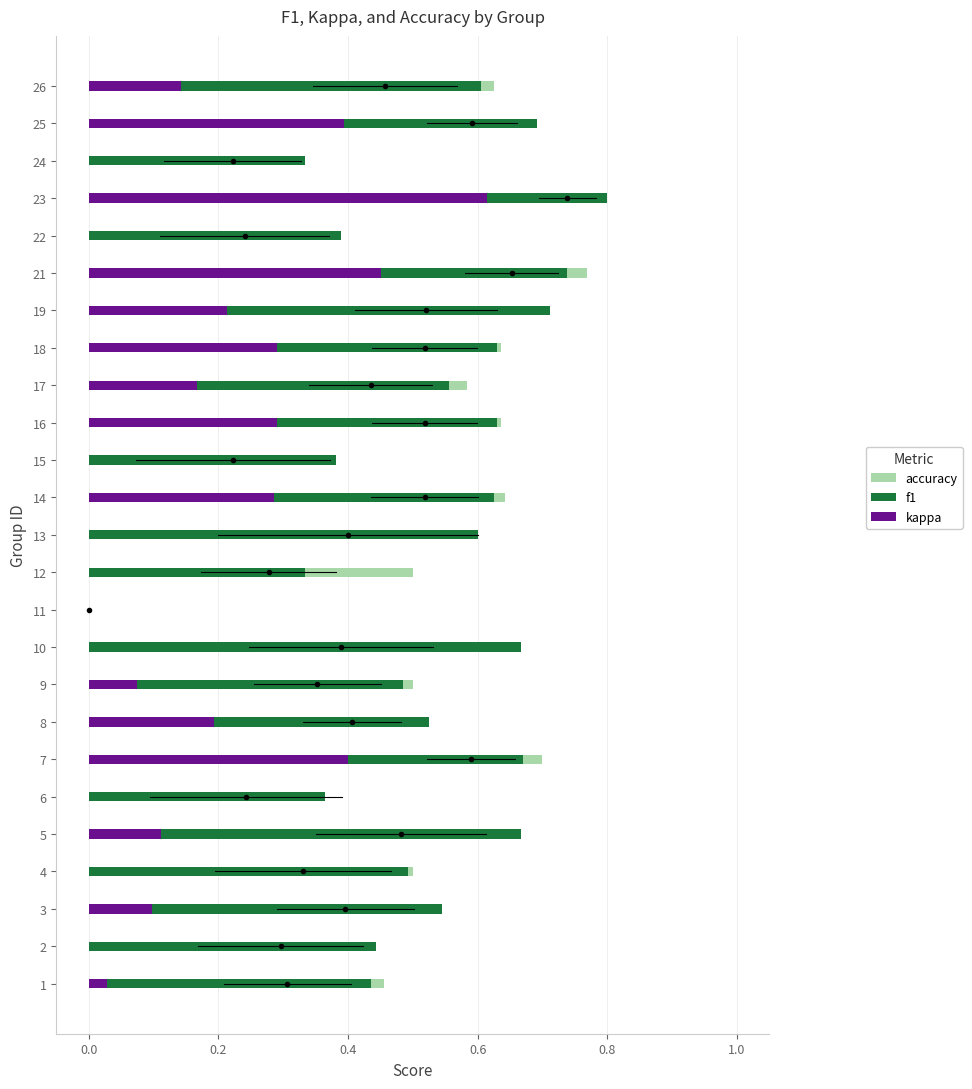

What is the difference between the maximum and second lowest values in the kappa series?

0.6